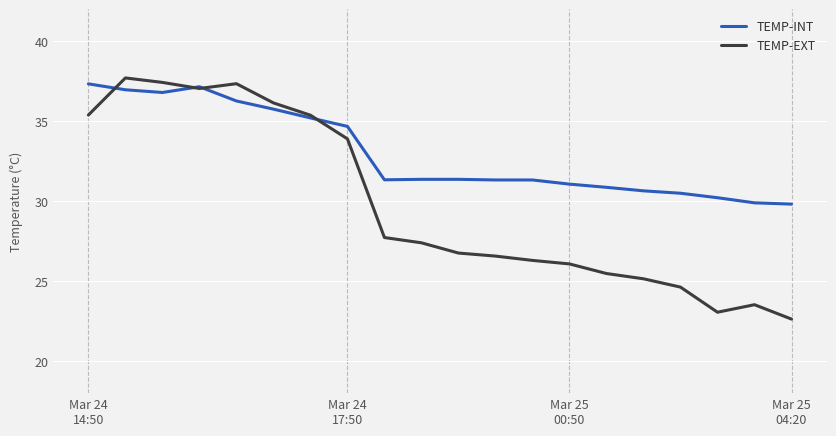

How many values in the TEMP-EXT series are below 27?

10